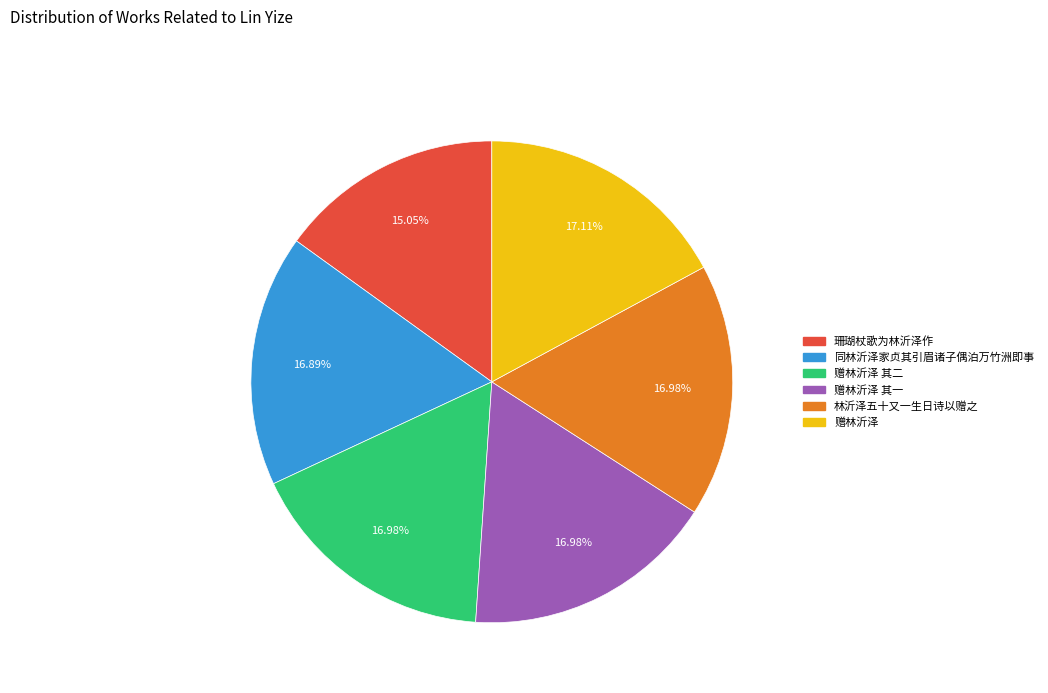

Does any single category account for the majority?

No